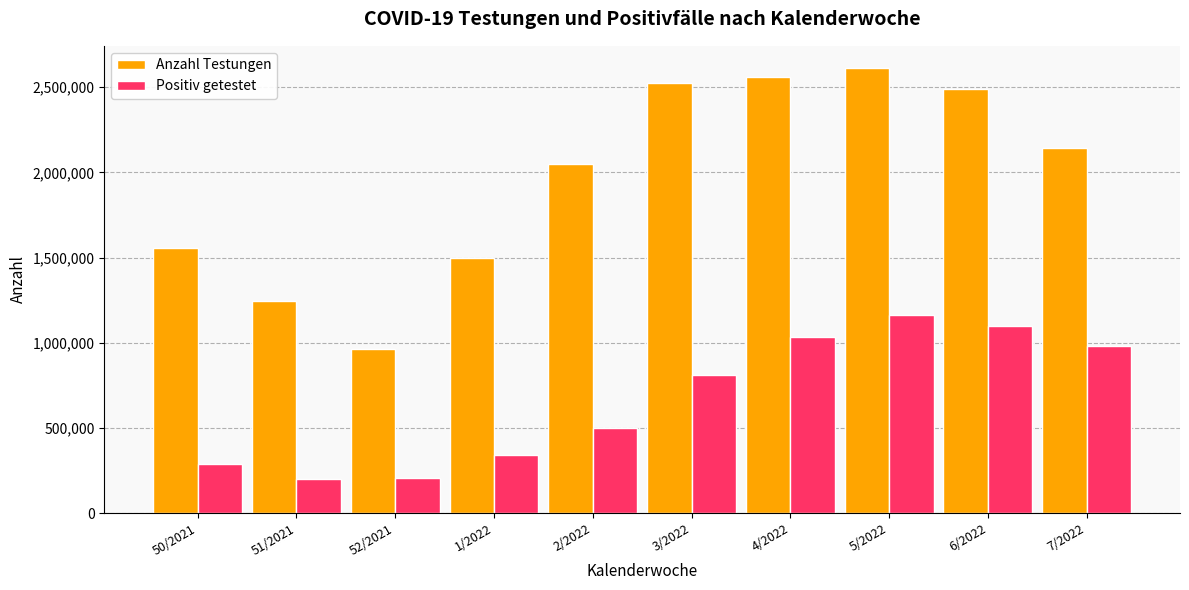

What is the difference between the Anzahl Testungen values at 6/2022 and 2/2022?

437110